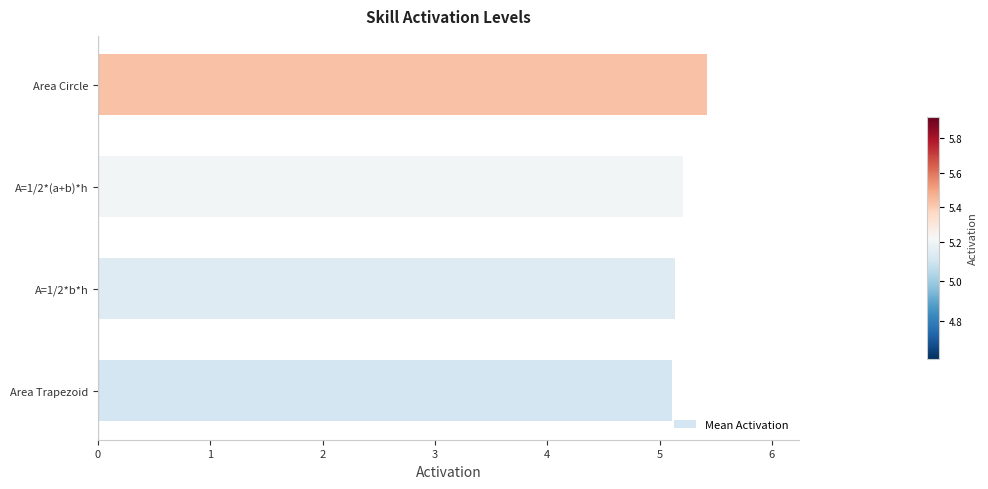

Reading bottom to top, what are all the values shown in this chart?

Area Trapezoid=5.1	A=1/2*b*h=5.1	A=1/2*(a+b)*h=5.2	Area Circle=5.4